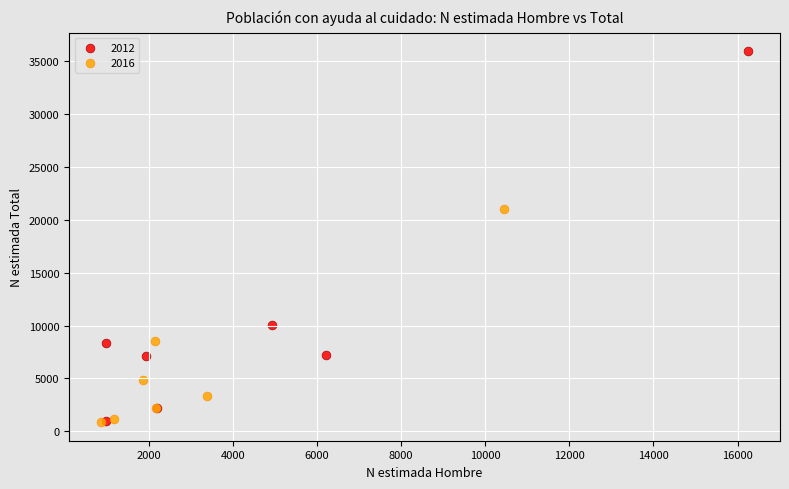

Which series contains the highest Y value?

2012